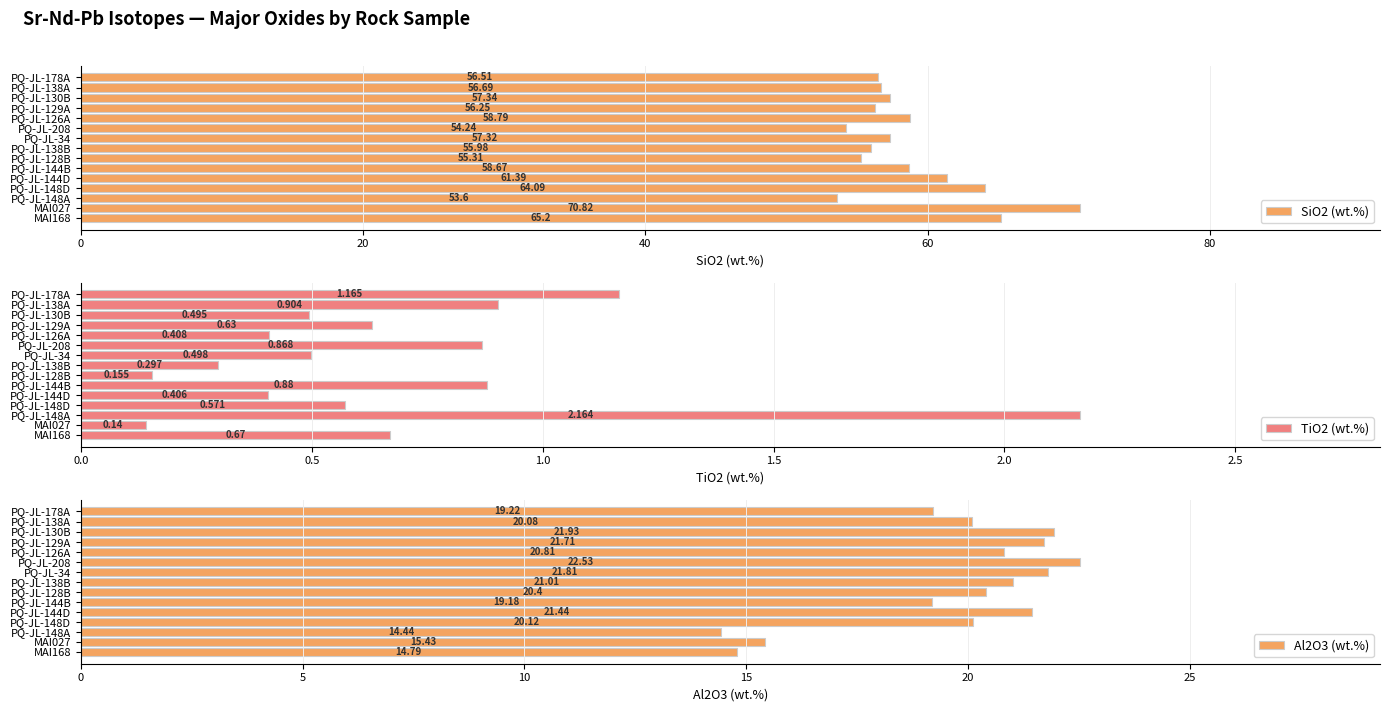

What is the sum of the SiO2 (wt.%) values at PQ-JL-138B and PQ-JL-34?

113.3